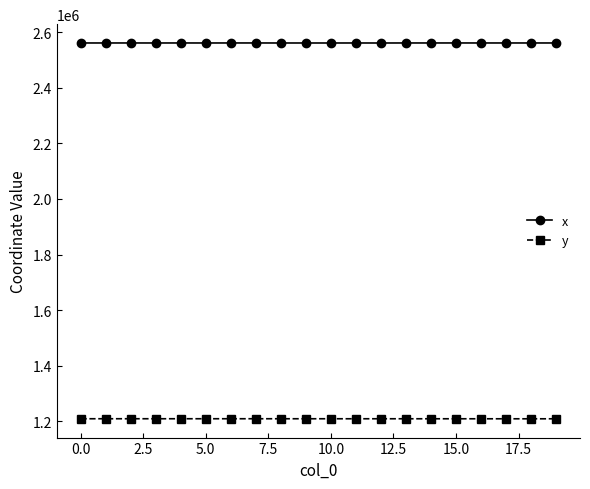

What is the highest value of the x series?

2560751.1